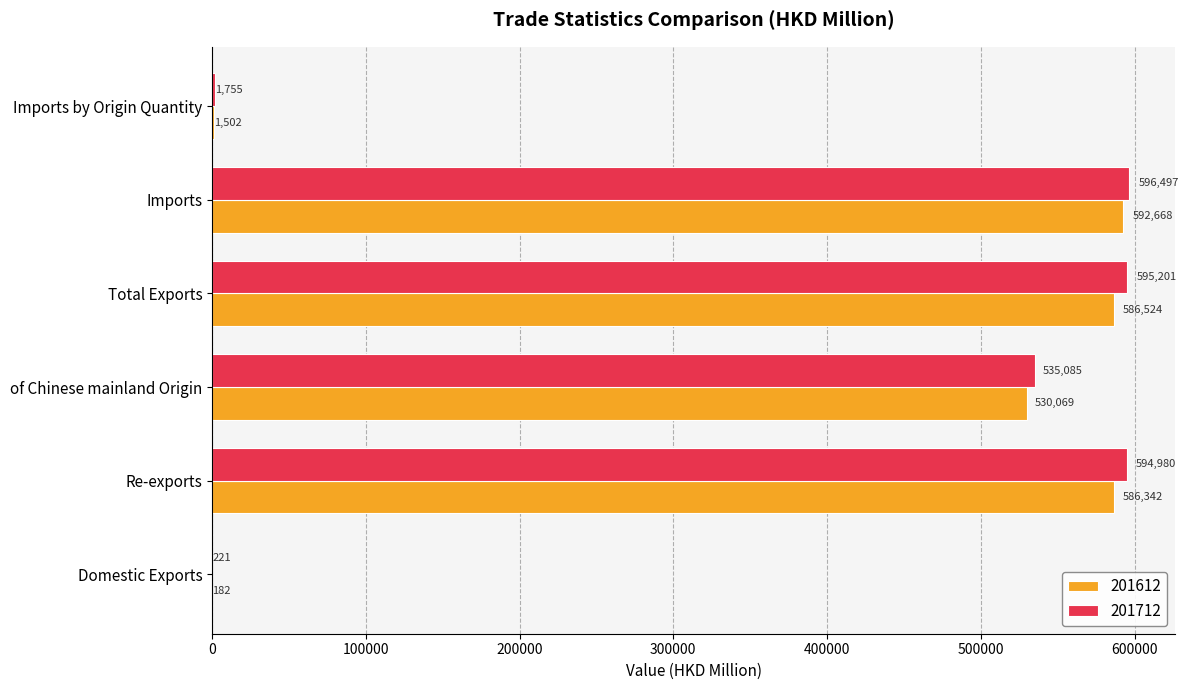

What is the maximum value shown in the chart?

596496.5